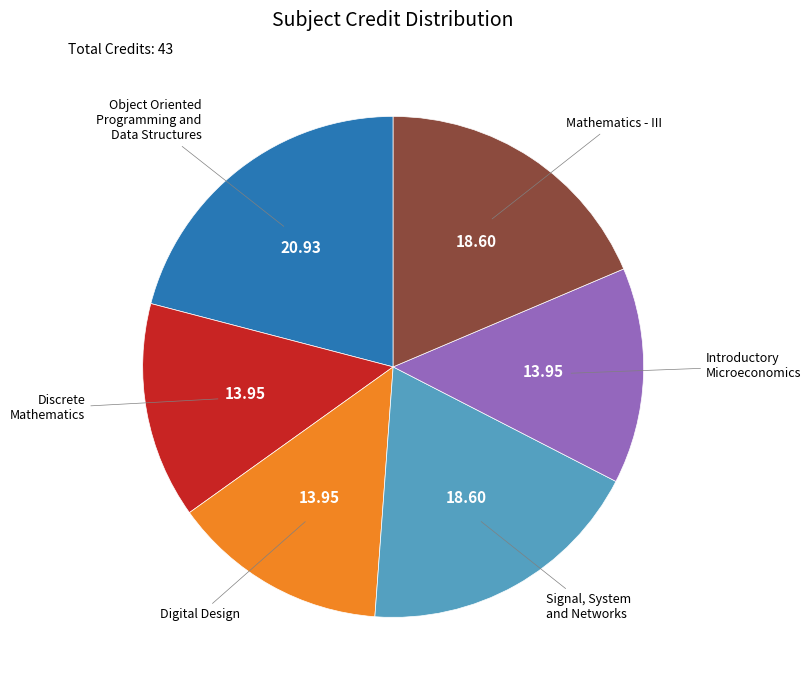

Count the number of slices in the pie.

6